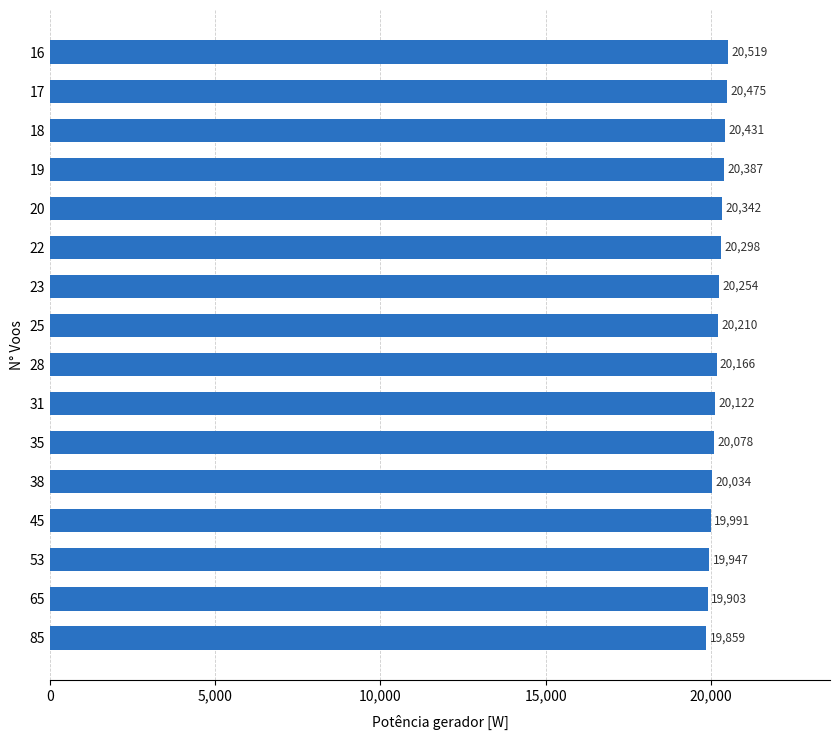

What is the value of the 2nd bar from the top?

20475.0